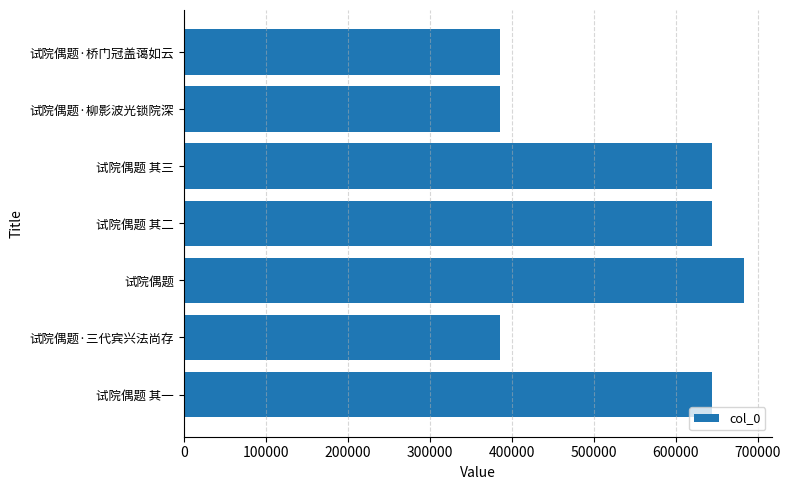

What is the difference between the second highest and second lowest values?

259484